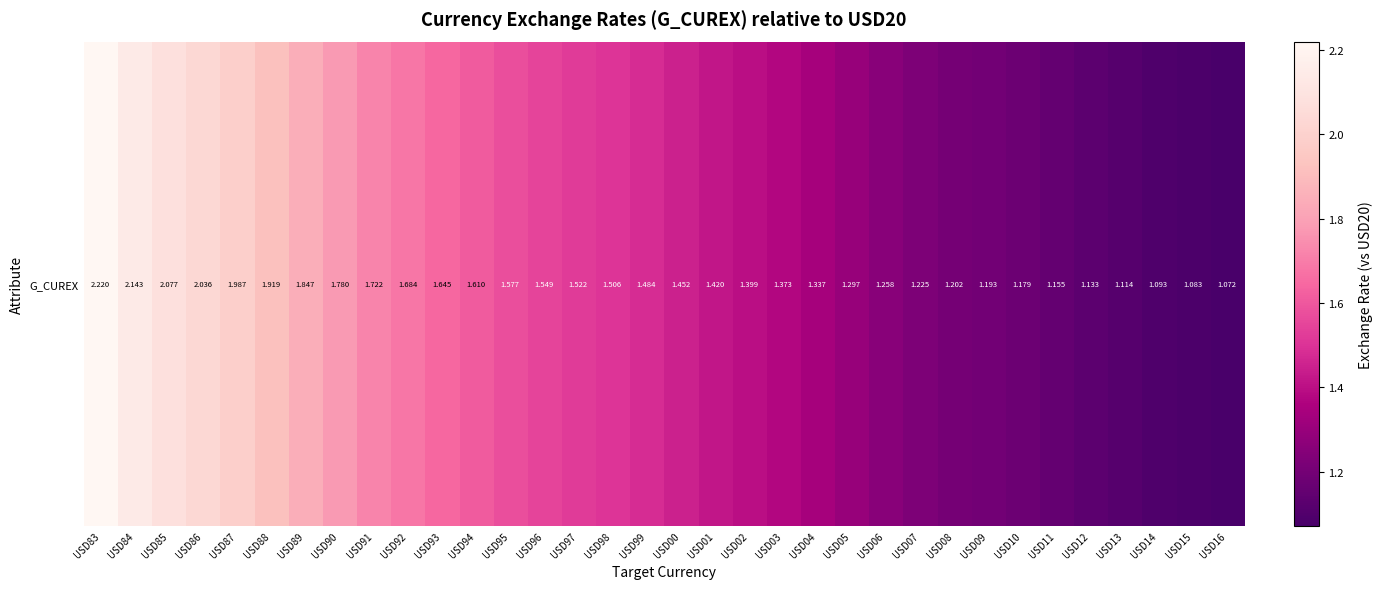

Read the value at USD13.

1.1